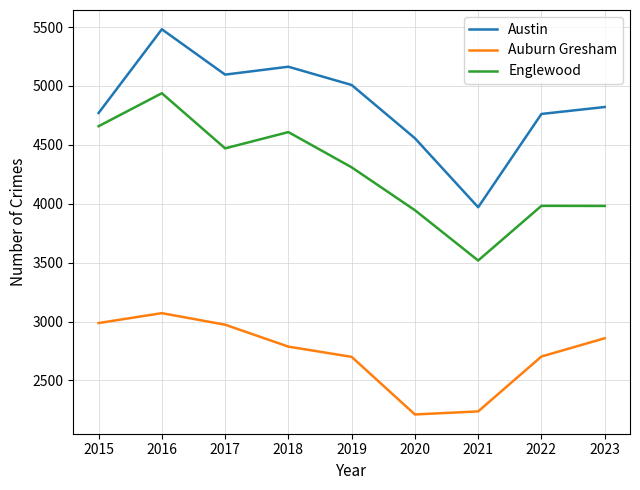

What is the minimum value shown in the chart?

2211